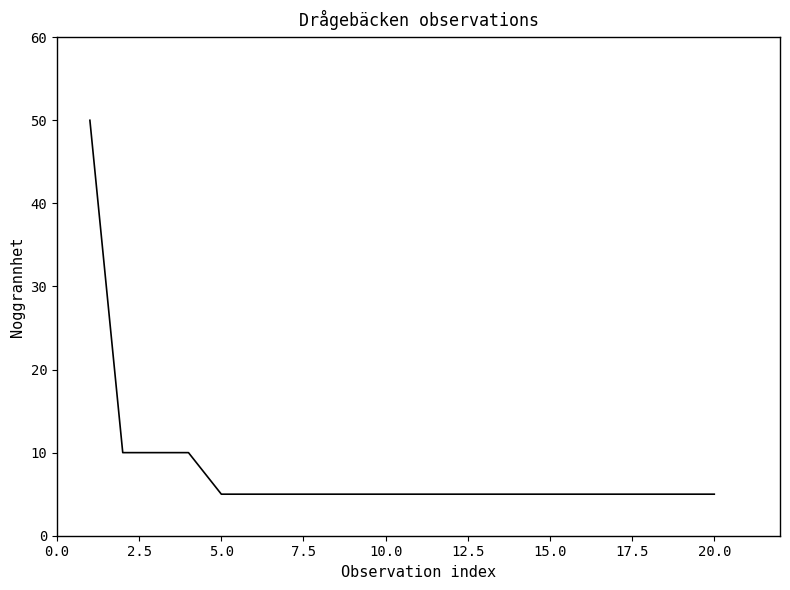

What is the minimum value shown in the chart?

5